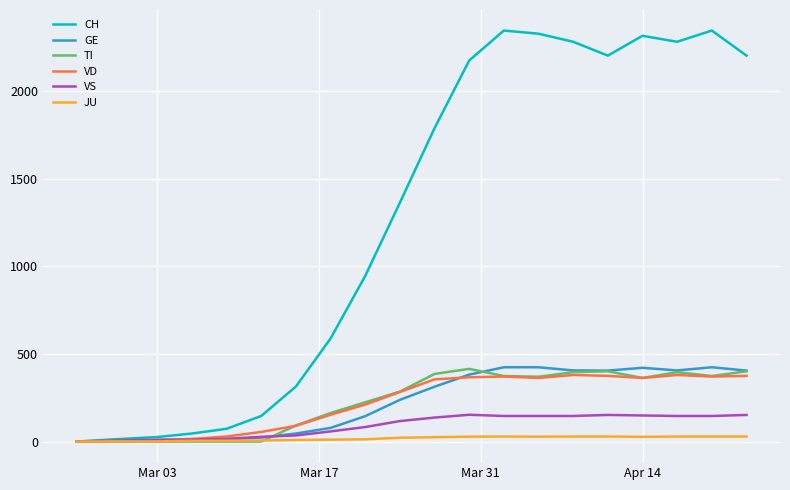

Which series has the largest total across all categories?

CH